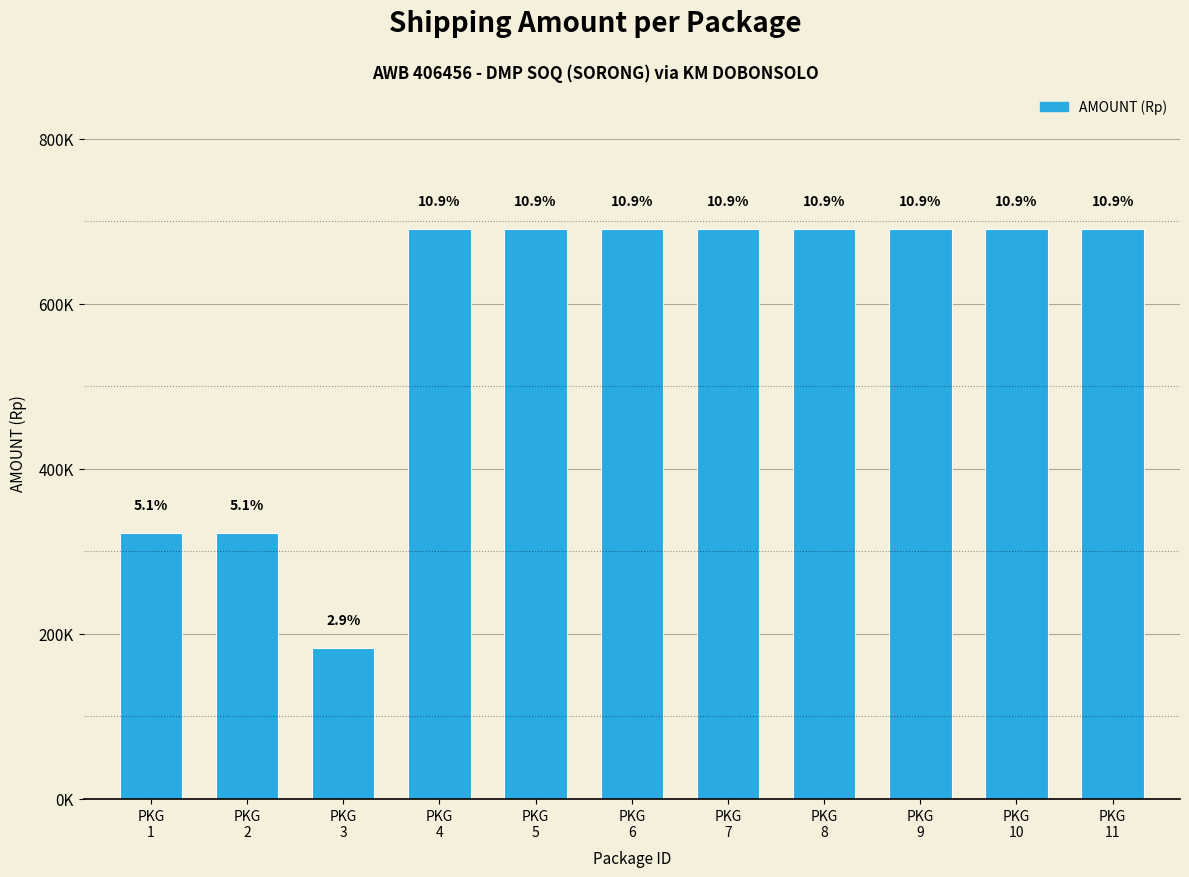

Which category has the highest value across all series?

PKG
4